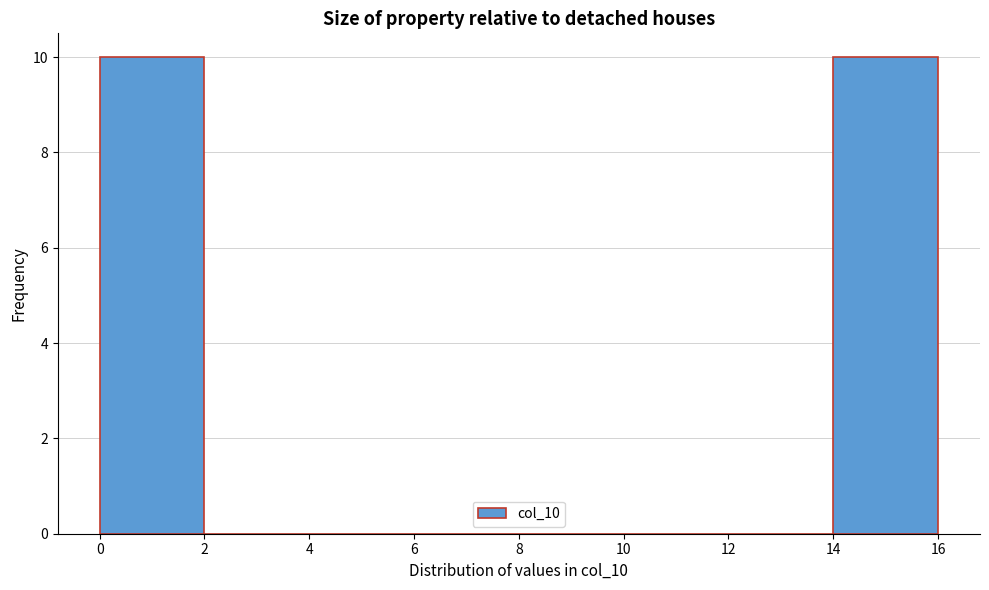

Reading left to right, transcribe this chart: for each bar, give the range it covers on the x-axis and its height. The values are not printed on the chart, so give them approximately, as read against the axis.

0 to 2: 10
2 to 4: 0
4 to 6: 0
6 to 8: 0
8 to 10: 0
10 to 12: 0
12 to 14: 0
14 to 16: 10